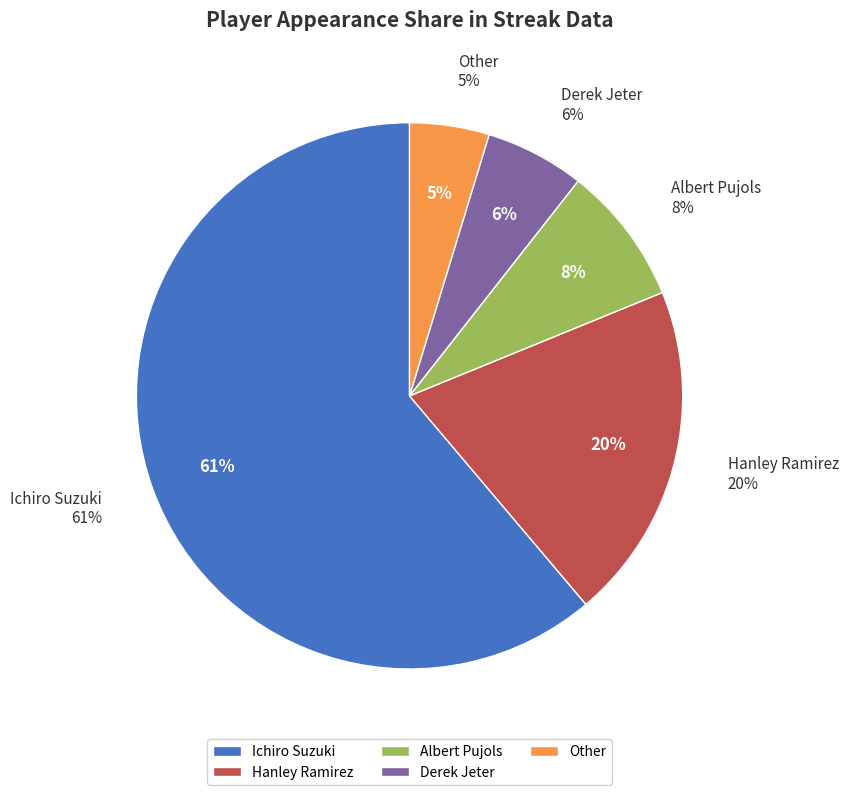

What is the majority slice?

Ichiro Suzuki